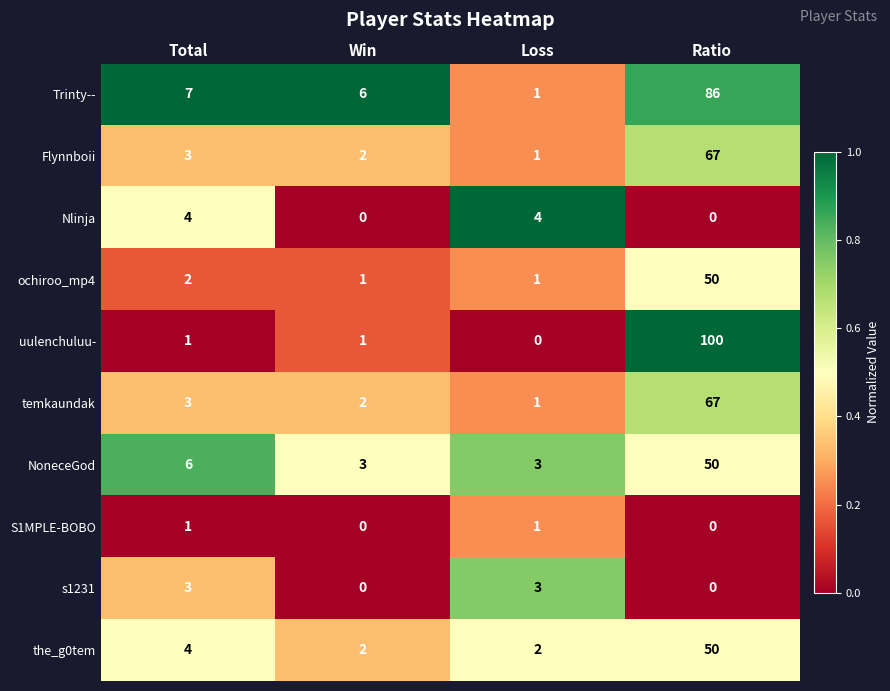

What is the difference between the highest and lowest values at Win?

6